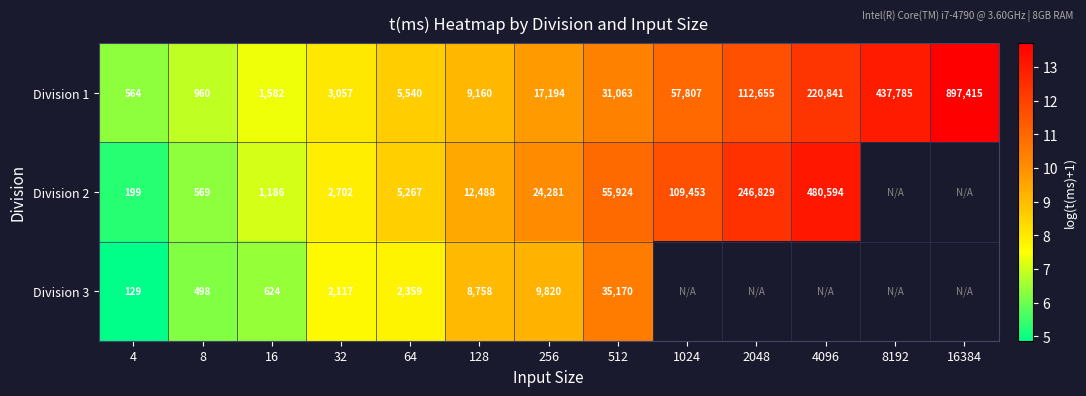

Is the value of Division 3 at 512 greater than the value of Division 2 at 64?

Yes